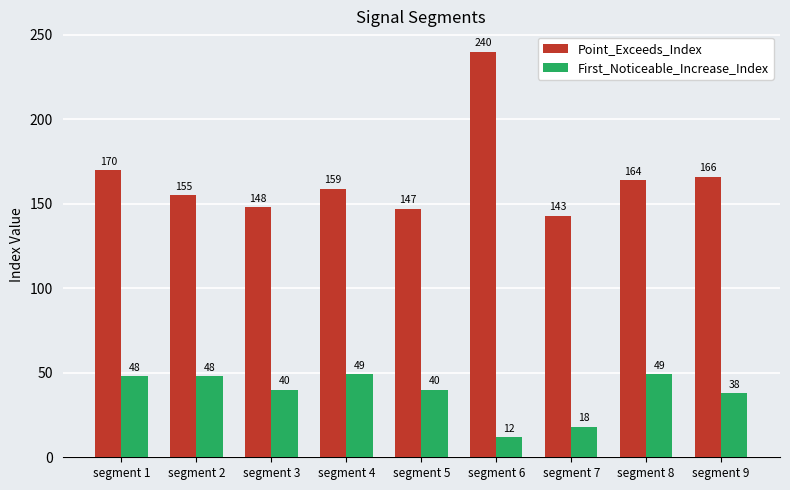

Reading right to left, extract all data points from this chart.

Point_Exceeds_Index: 166	164	143	240	147	159	148	155	170
First_Noticeable_Increase_Index: 38	49	18	12	40	49	40	48	48